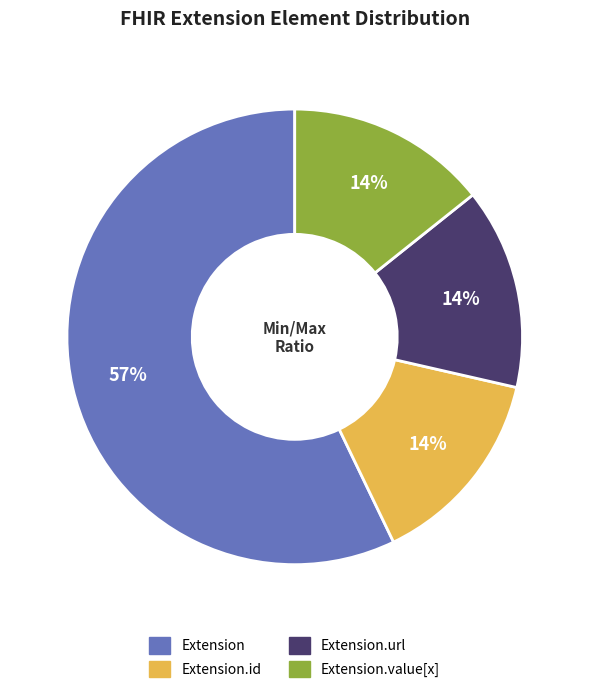

Is there any slice that represents more than half of the pie?

Yes